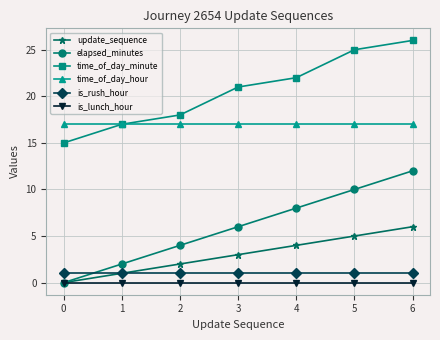

Which series has the widest spread of values?

elapsed_minutes